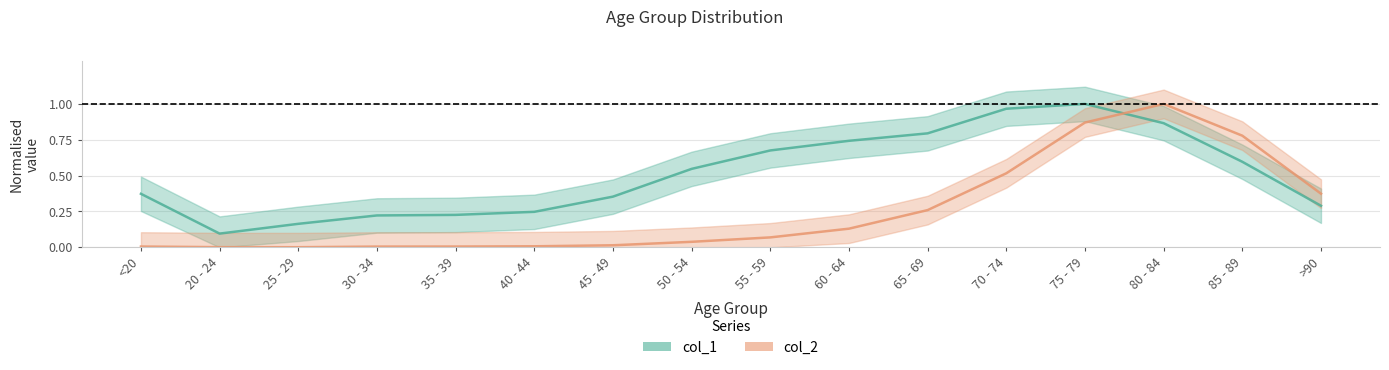

Where is the first local maximum for col_1?

75 - 79